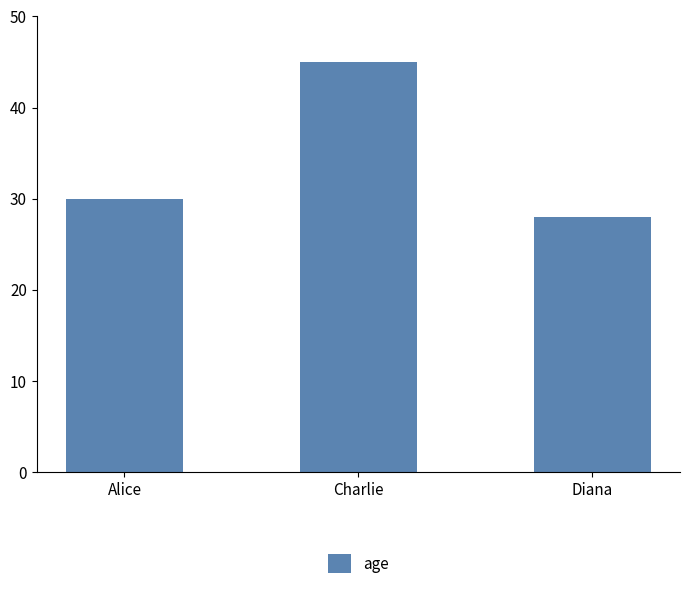

How many bars are there in total?

3